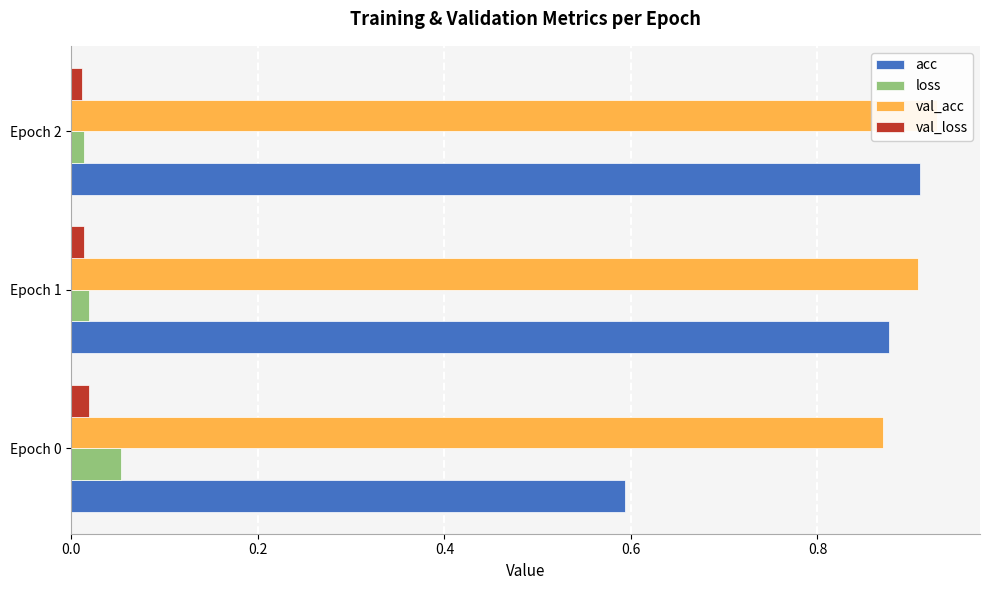

Which has a higher value, Epoch 2 or Epoch 0?

Epoch 2